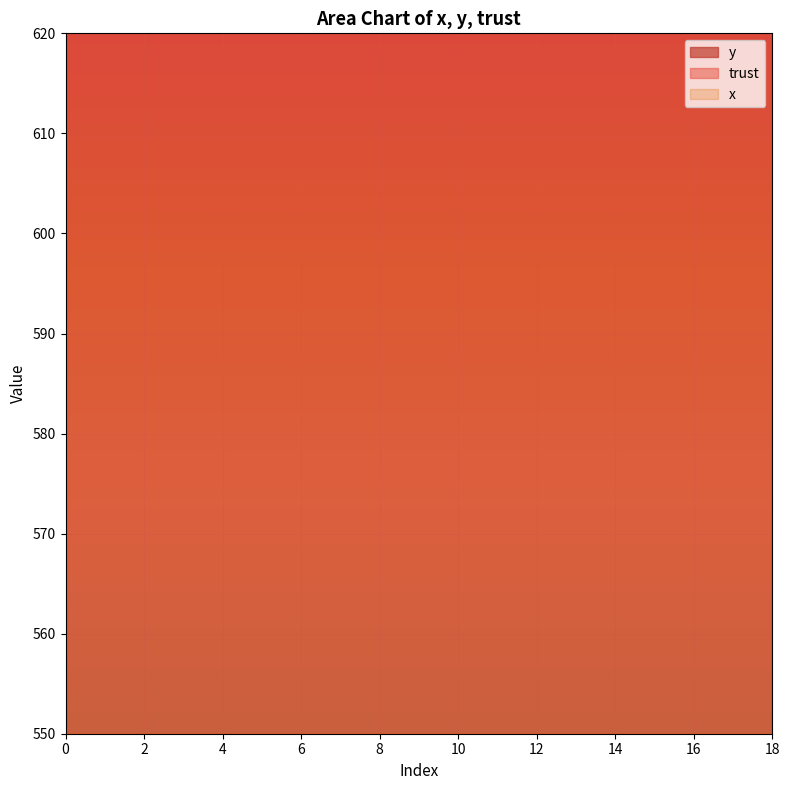

Reading left to right, list all the values displayed in this chart.

x: 17.2	17.2	18.0	18.0	16.4	15.5	14.7	13.1	12.3	10.6	8.2	7.4	6.5	5.7	4.9	2.5	1.6	0.8	0.0
y: 999.5	969.6	969.6	999.5	999.5	999.5	969.6	909.8	969.6	969.6	939.7	909.8	939.7	939.7	909.8	879.9	850.0	850.0	850.0